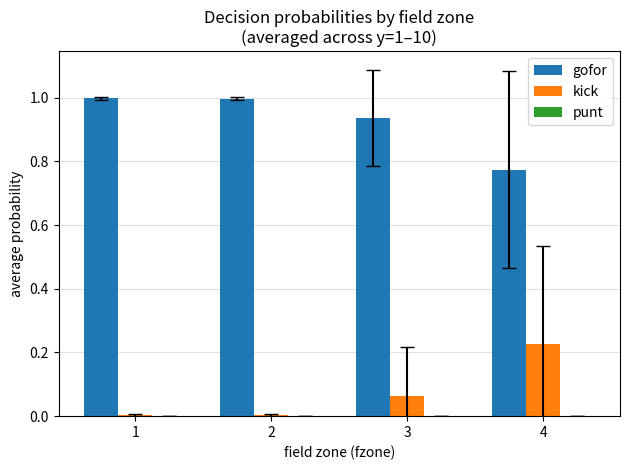

Is the value of gofor at 2 greater than the value of kick at 3?

Yes